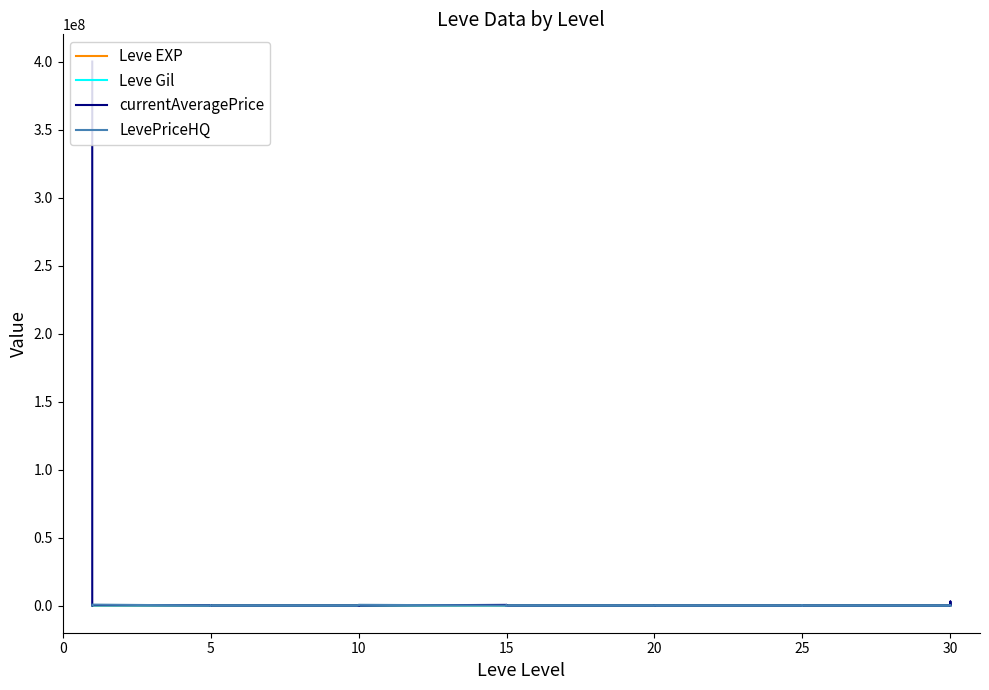

Where is Leve Gil nearest to the value 334?

25